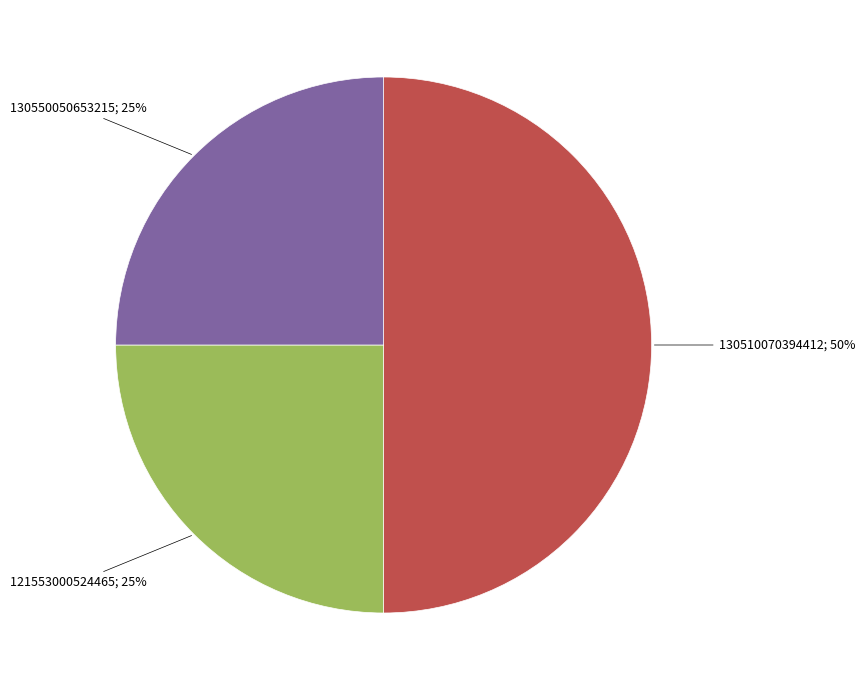

To the nearest percent, what is the difference between the largest and smallest slice percentages?

25%